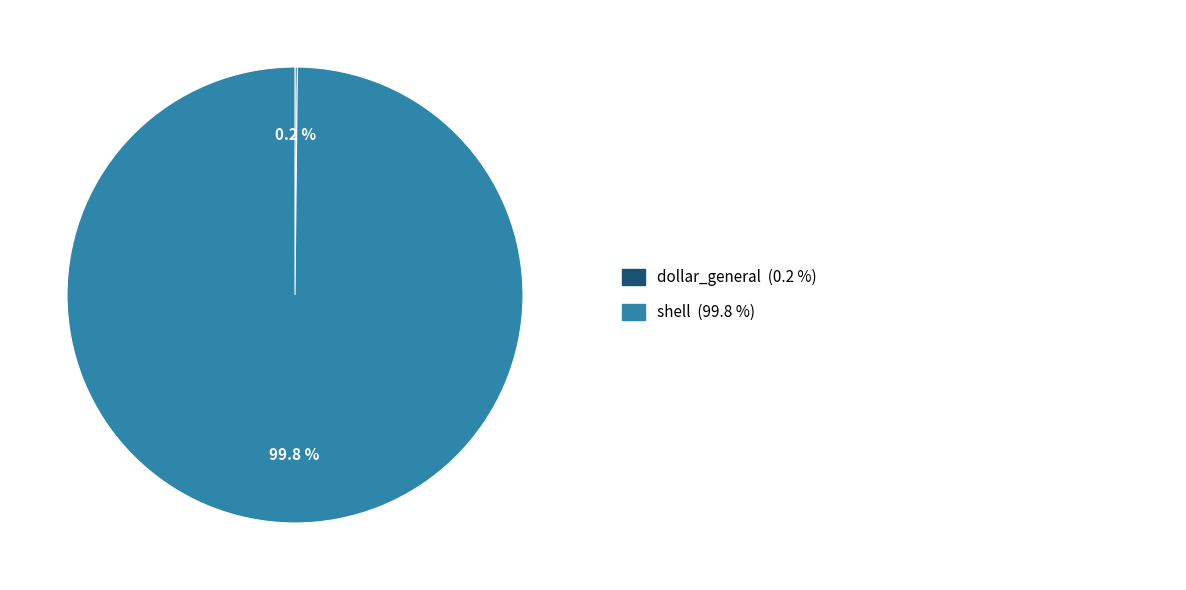

Is there any slice that represents more than half of the pie?

Yes